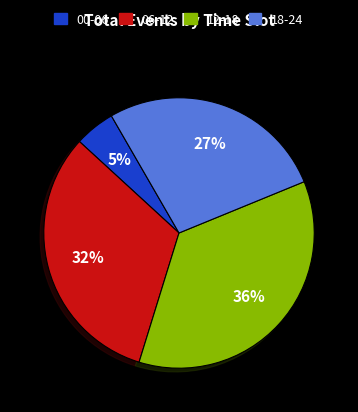

To the nearest percent, what is the difference between the largest and smallest slice percentages?

31%